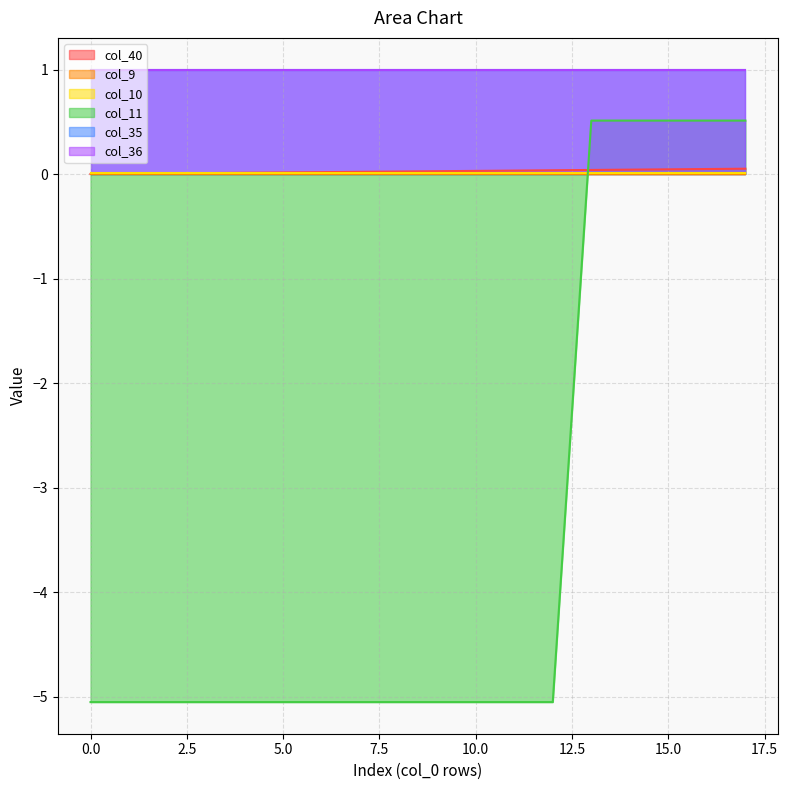

True or false: col_9 and col_11 intersect in this chart.

True